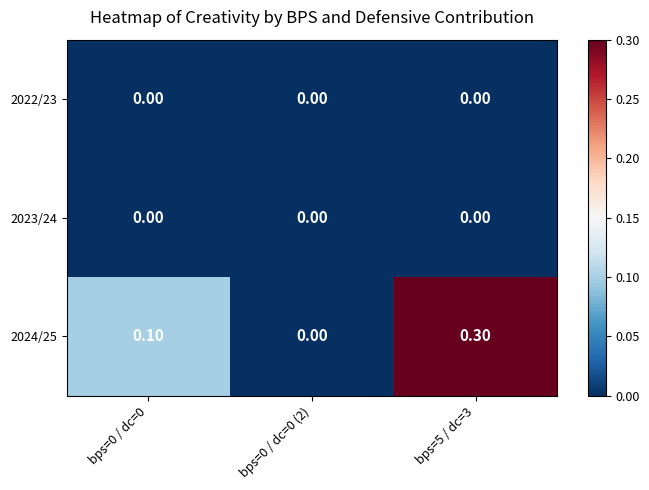

Which series has the largest total across all categories?

2024/25